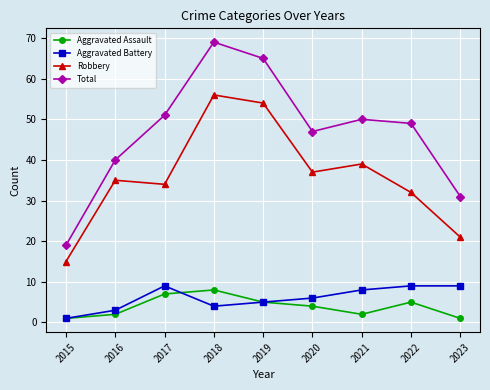

Reading left to right, transcribe all the data shown in this chart.

Aggravated Assault: 2015=1	2016=2	2017=7	2018=8	2019=5	2020=4	2021=2	2022=5	2023=1
Aggravated Battery: 2015=1	2016=3	2017=9	2018=4	2019=5	2020=6	2021=8	2022=9	2023=9
Robbery: 2015=15	2016=35	2017=34	2018=56	2019=54	2020=37	2021=39	2022=32	2023=21
Total: 2015=19	2016=40	2017=51	2018=69	2019=65	2020=47	2021=50	2022=49	2023=31